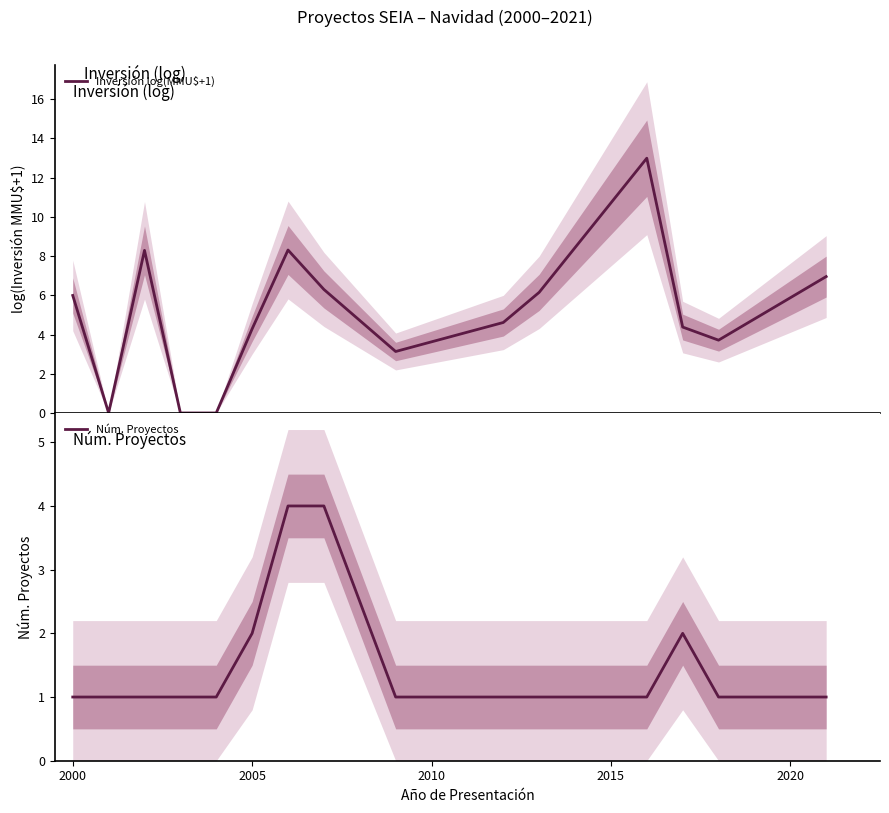

List the series in order of their peak value, highest first.

Inversión log(MMU$+1), Núm. Proyectos